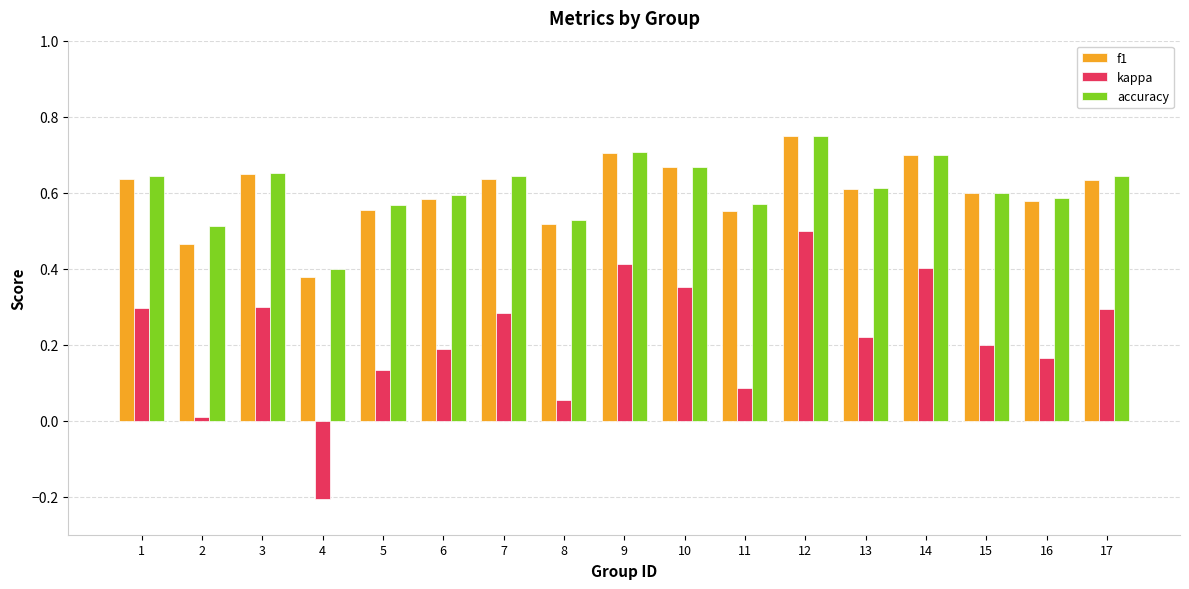

What is the total value across all series at 17?

1.6